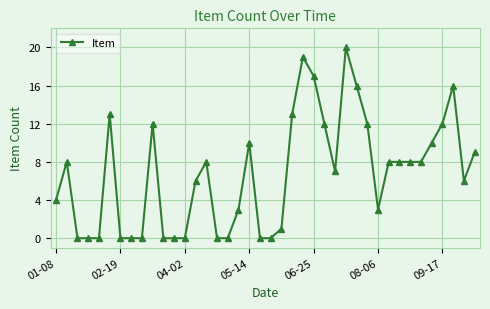

True or false: there are more than 0 points higher than both neighbors.

True